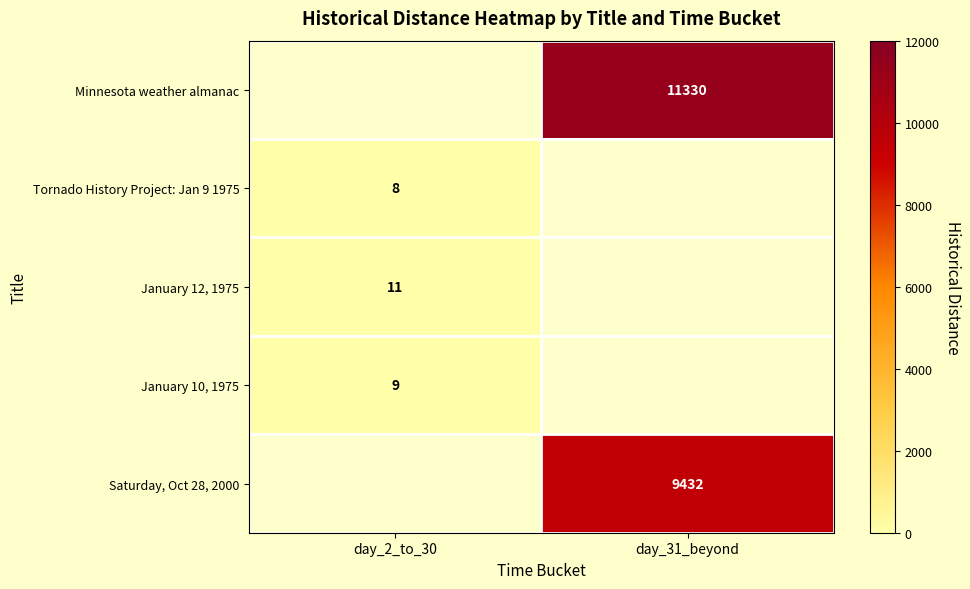

True or false: Saturday, Oct 28, 2000 has a value of 13288 at day_31_beyond.

False